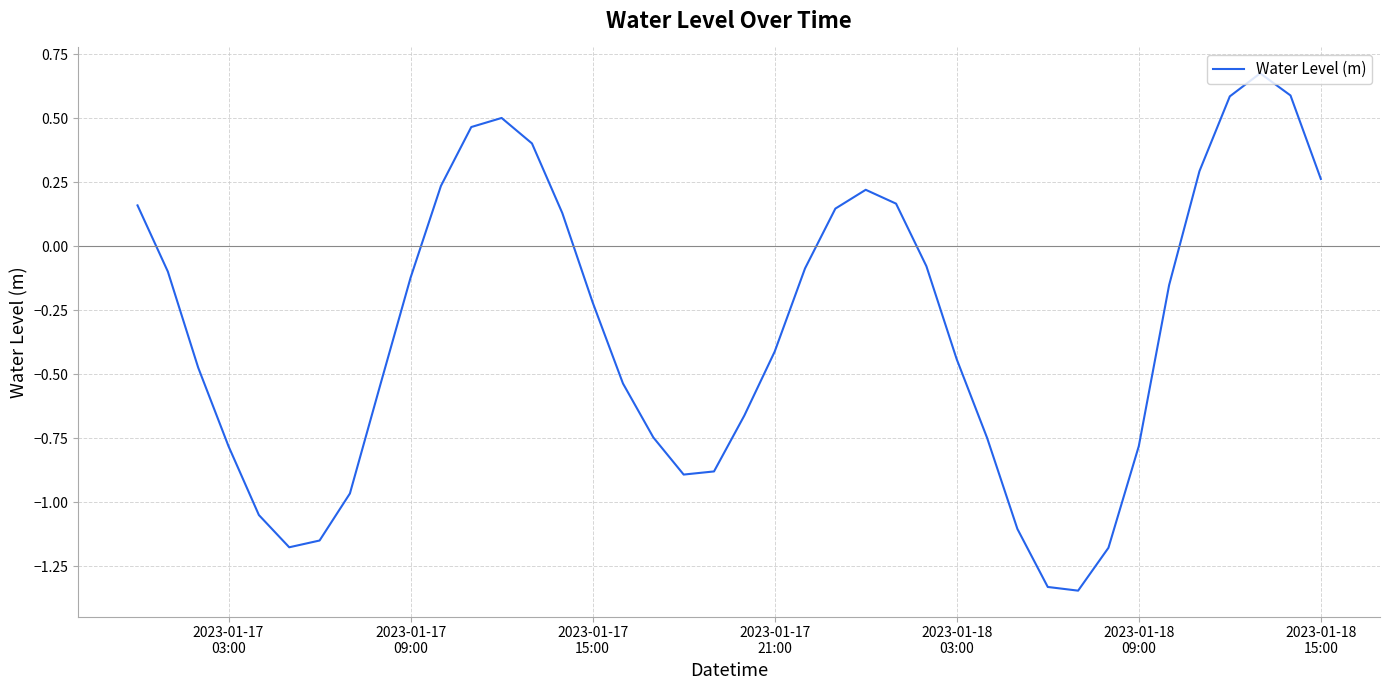

What is the difference between the maximum and minimum values?

2.0